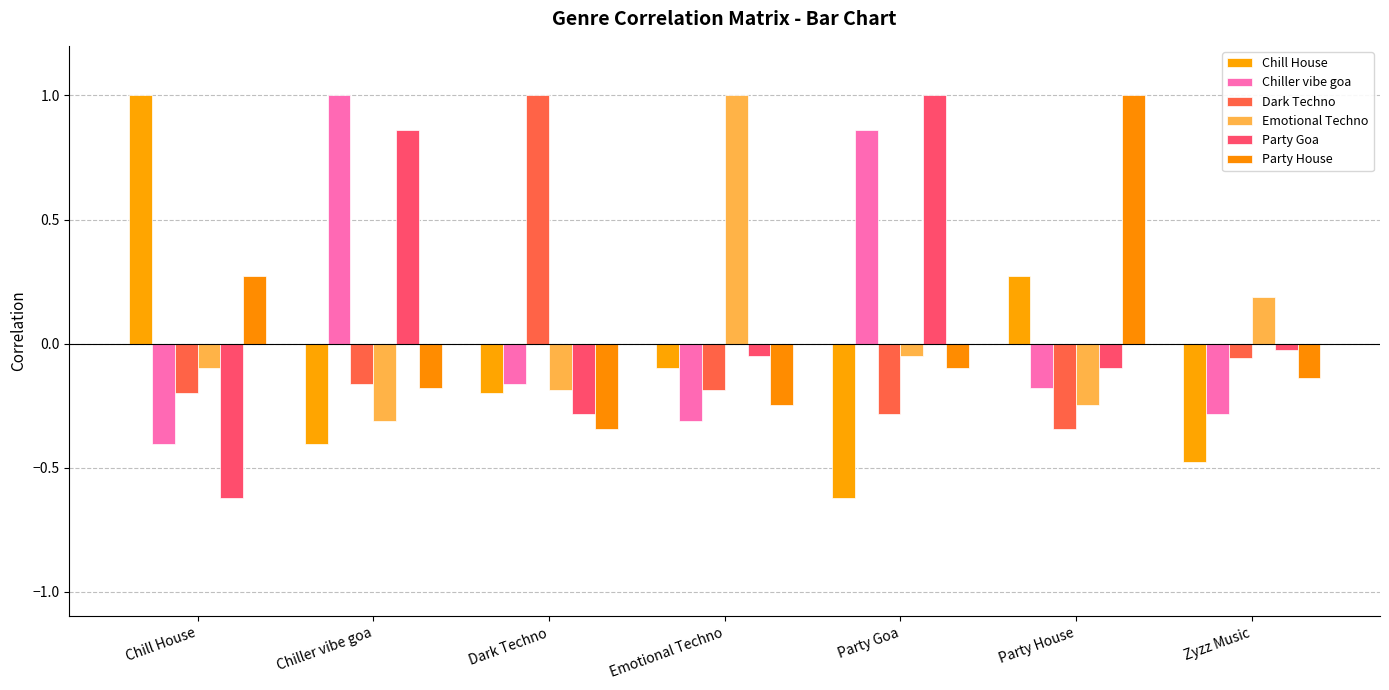

How many values in Emotional Techno are below zero?

5